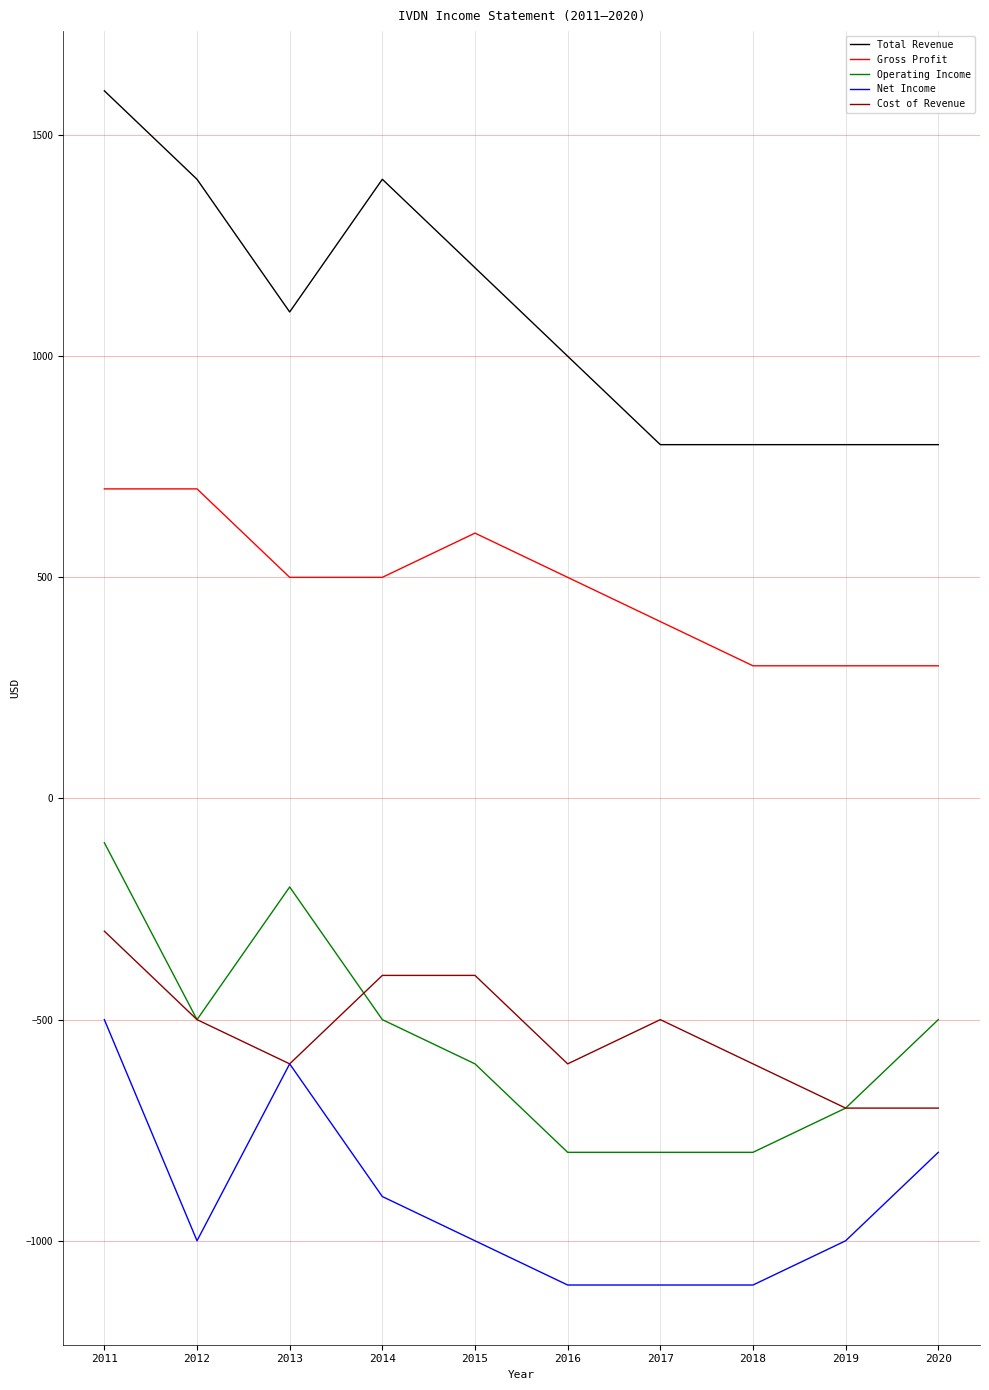

What is the total value across all series at 2011?

1400